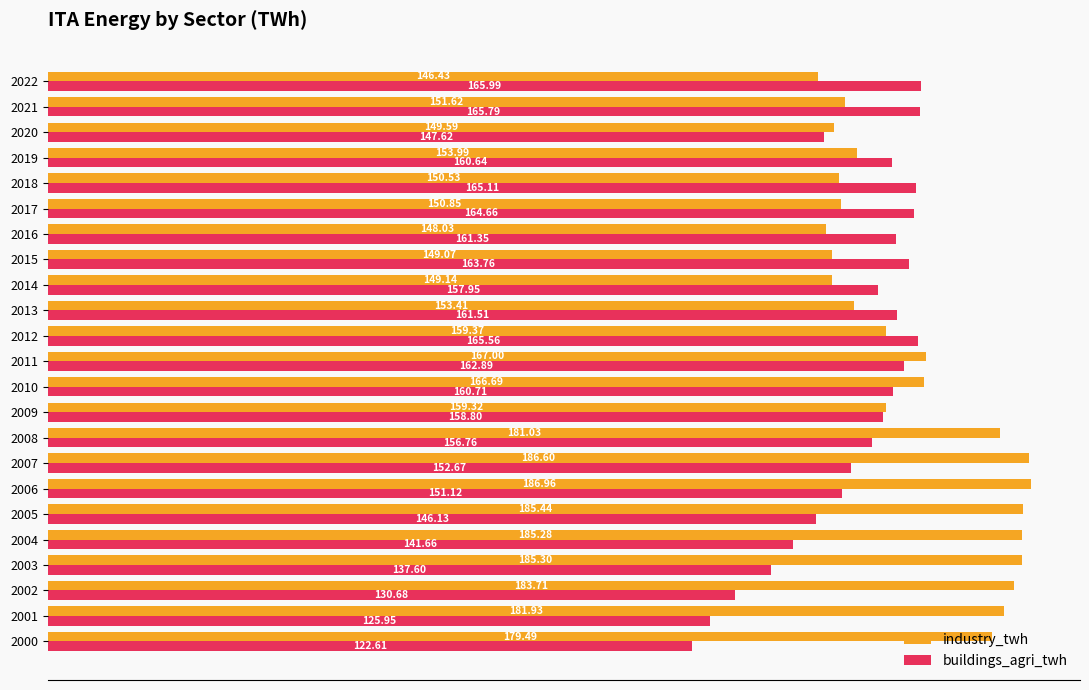

Between 2001 and 2003, which series saw the biggest shift?

buildings_agri_twh